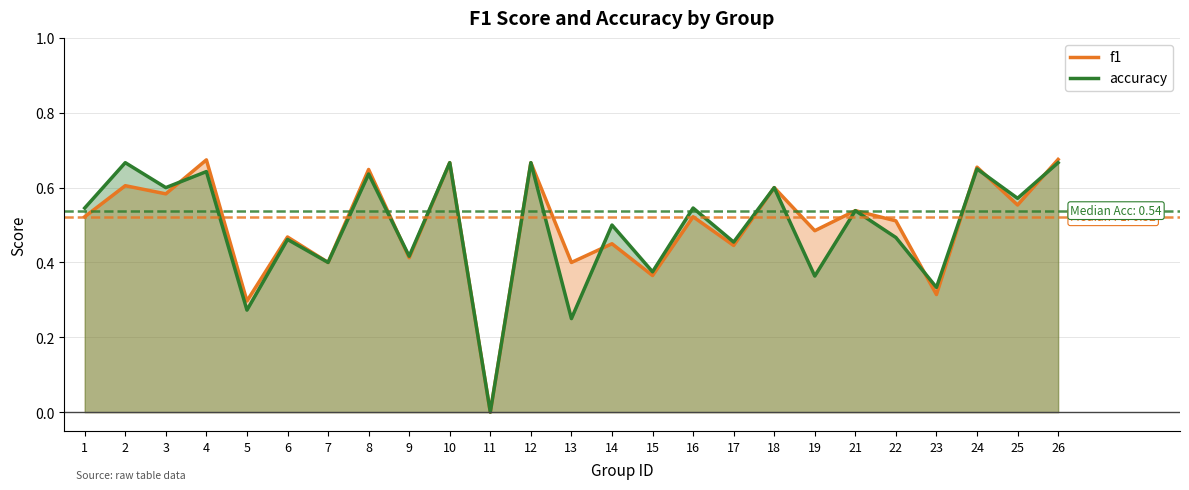

Which series ends up on top after the final intersection of accuracy and f1?

f1